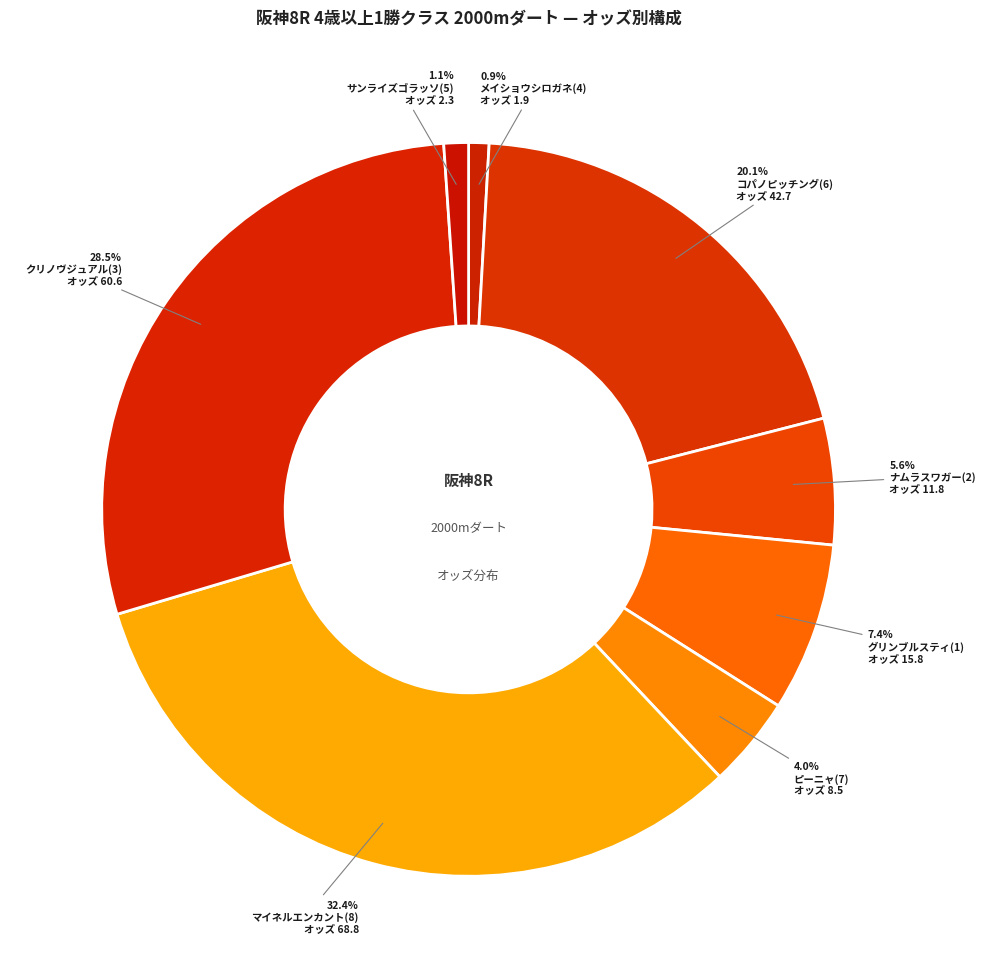

Is ナムラスワガー(2) the majority of the pie?

No